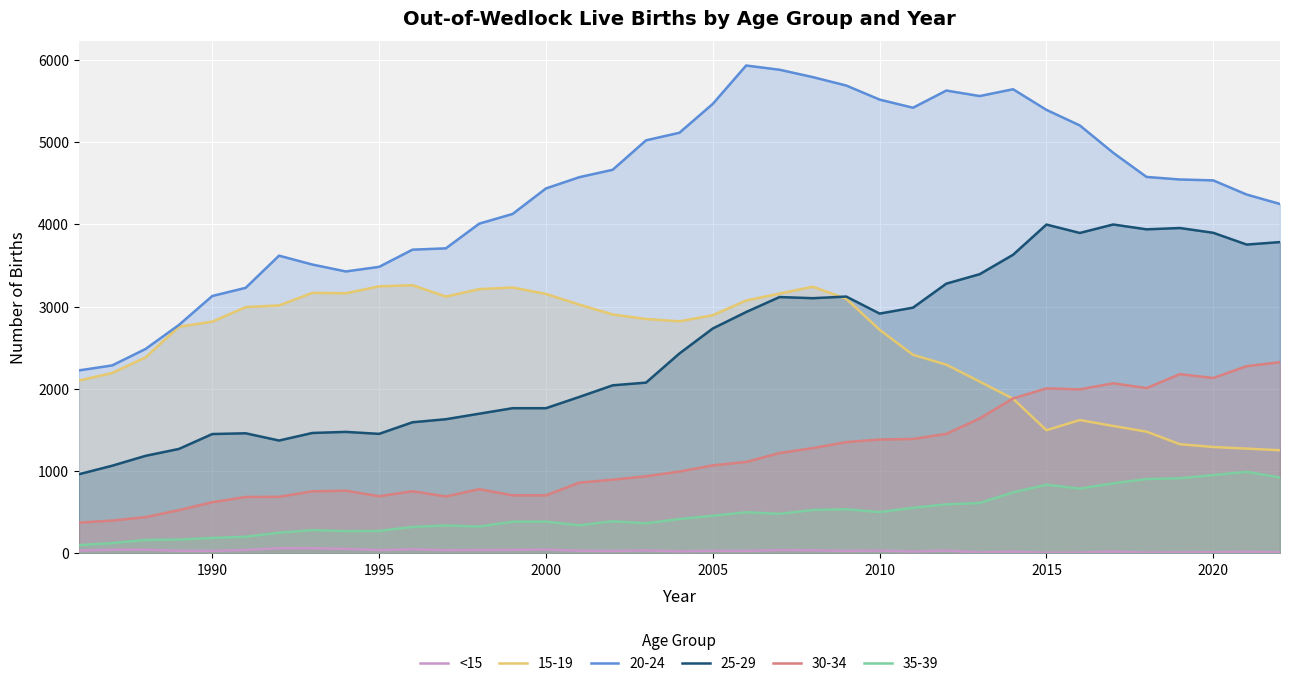

How many lines are shown in the chart?

6